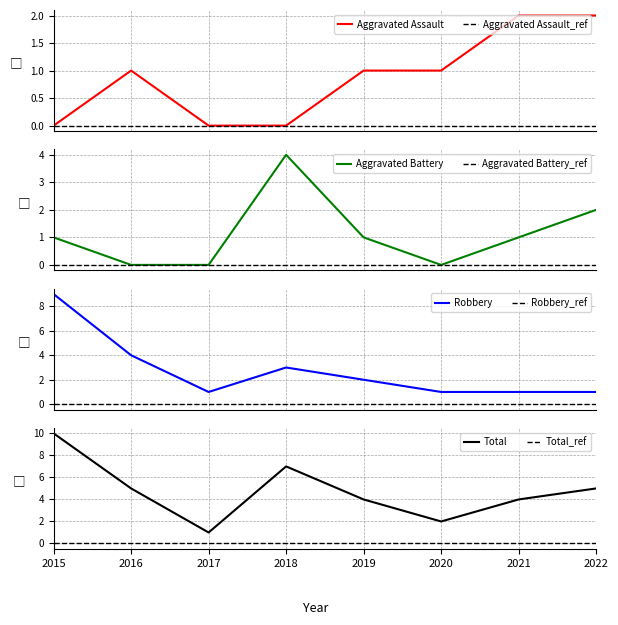

The value of Aggravated Assault at 2020 is 1. True or false?

False